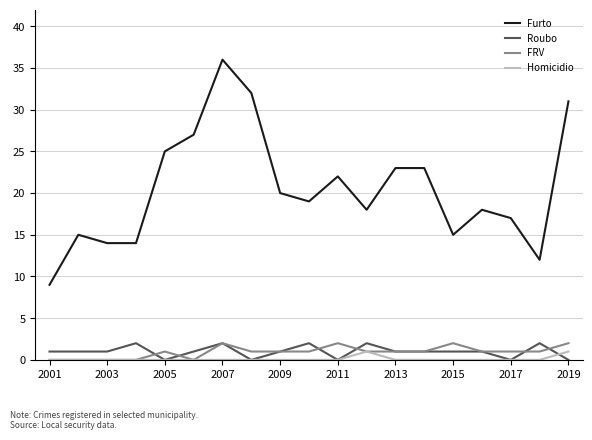

Which series has the largest range (max minus min)?

Furto